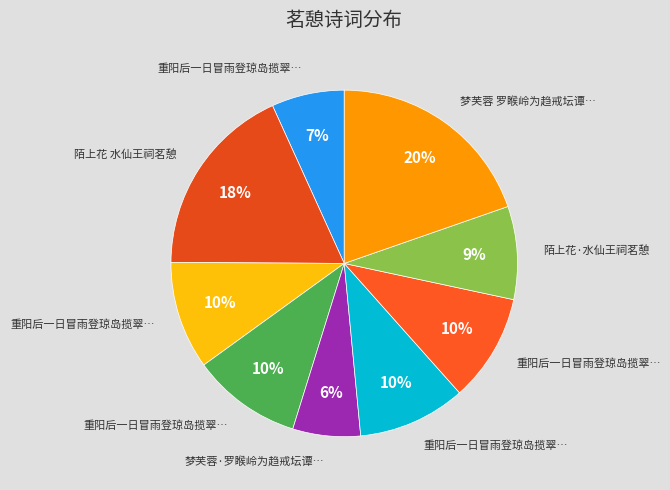

How many slices are in this pie chart?

9